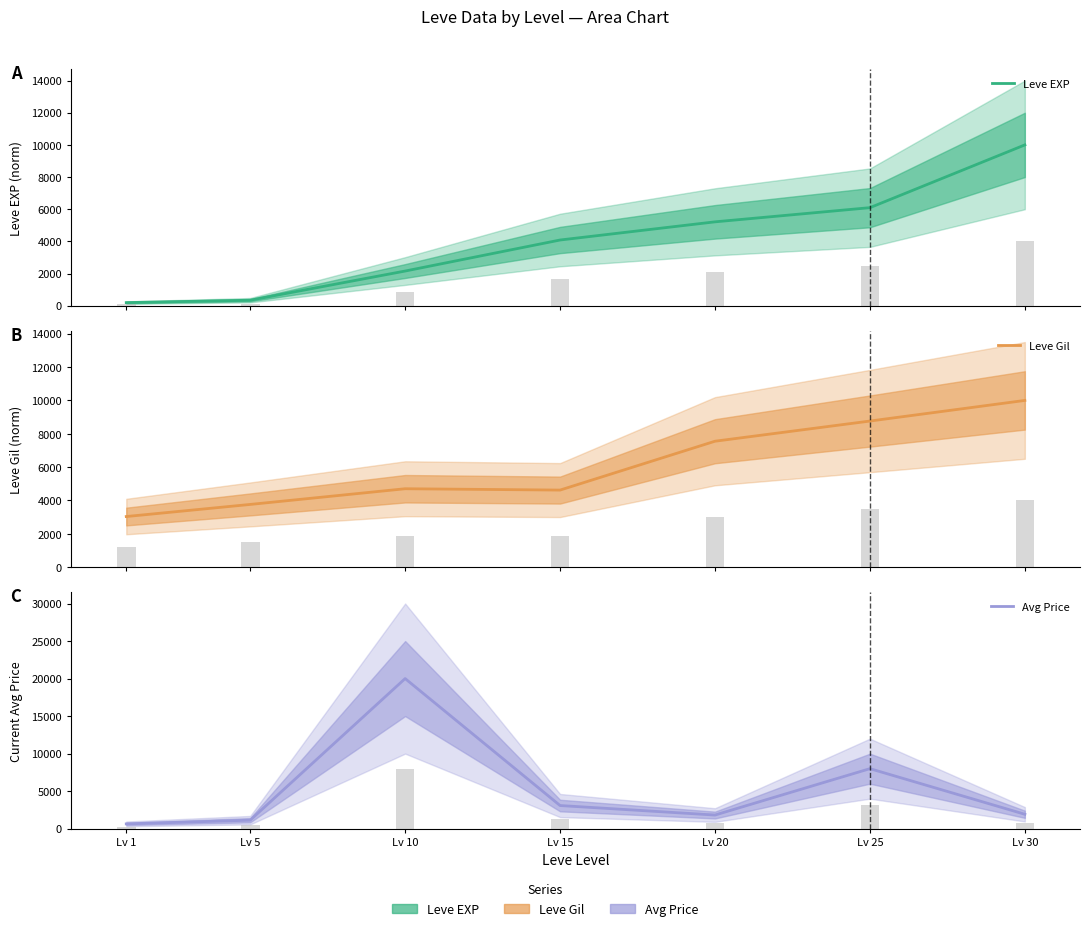

Which series changed the most between Lv 20 and Lv 25?

Avg Price